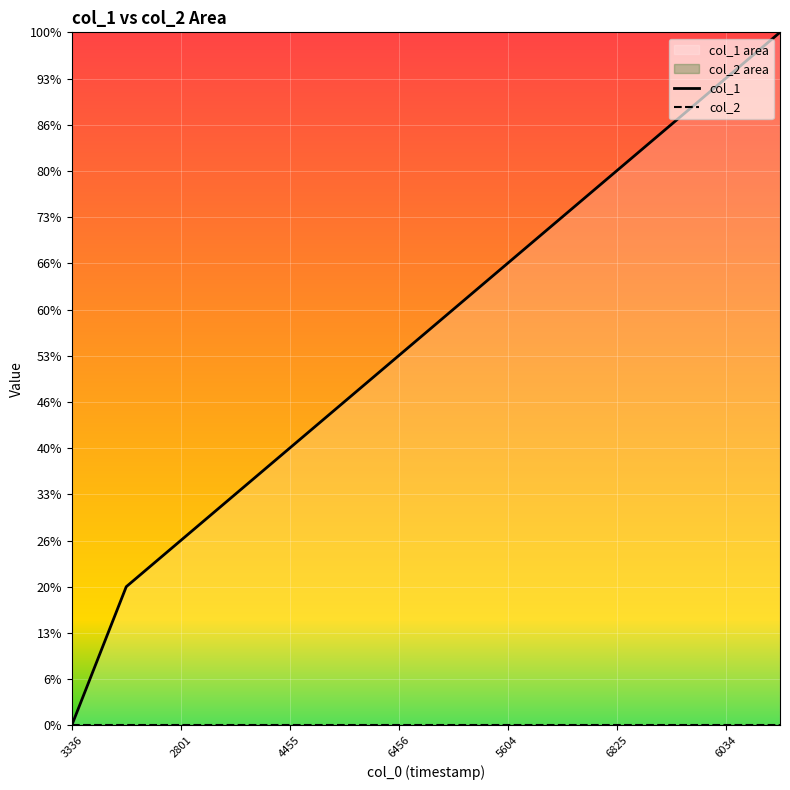

Which series has the largest total across all categories?

col_1